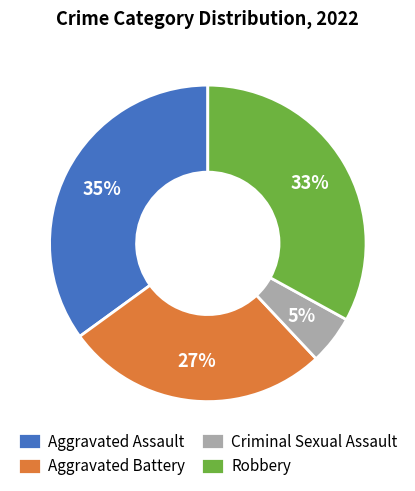

Do Aggravated Assault and Robbery together represent more than half of the pie?

Yes